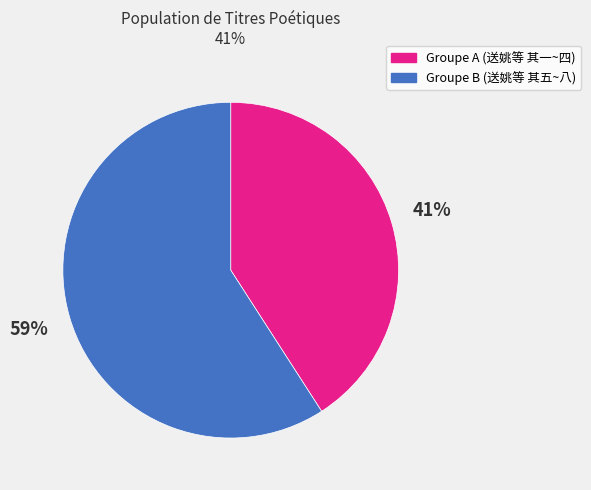

To the nearest percent, what is the difference between the largest and smallest slice percentages?

18%